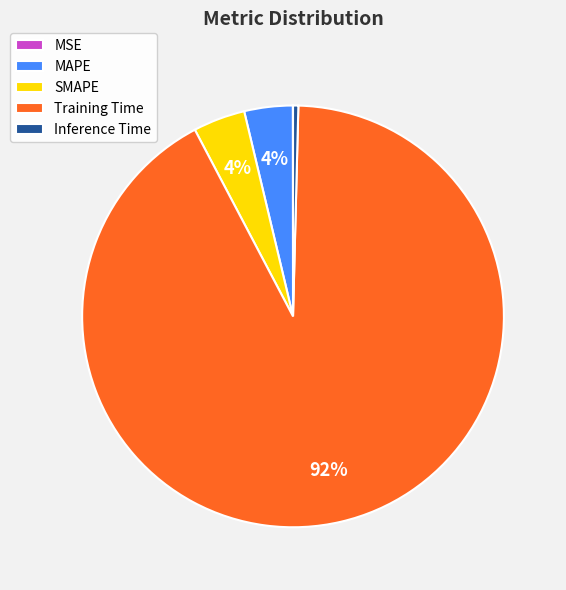

True or false: SMAPE accounts for 15% of the total.

False